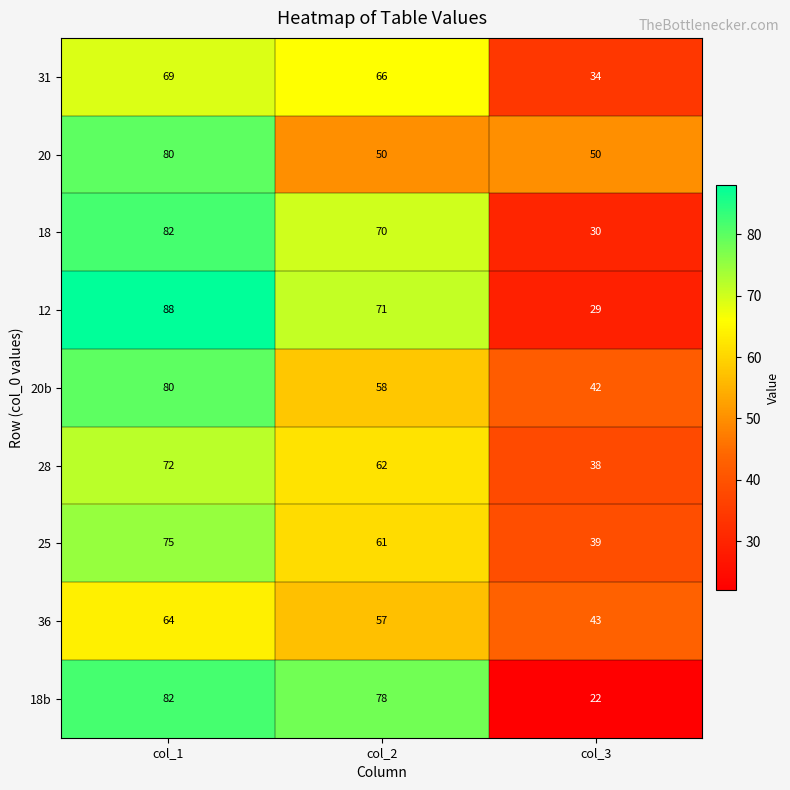

Which series has the largest total across all categories?

12